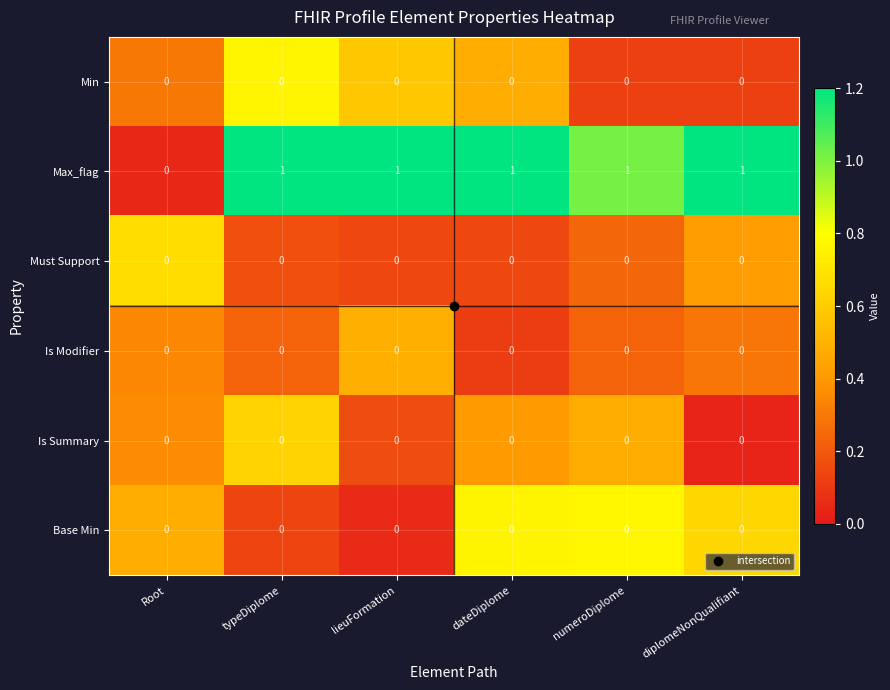

Which series has the largest total across all categories?

Max_flag